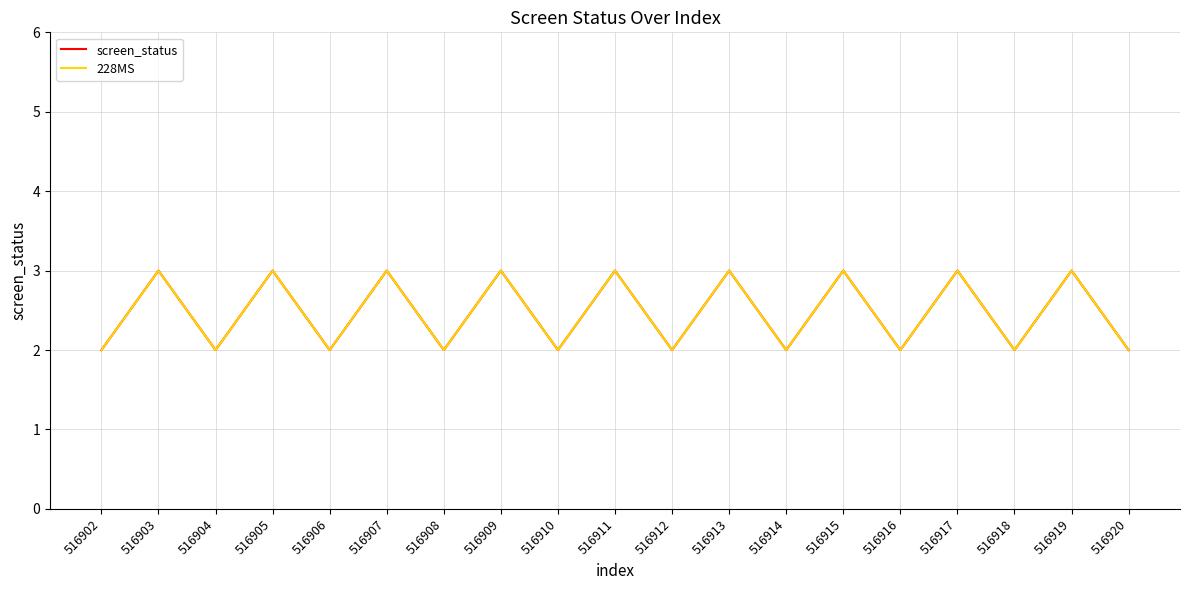

Which series has the largest range (max minus min)?

screen_status